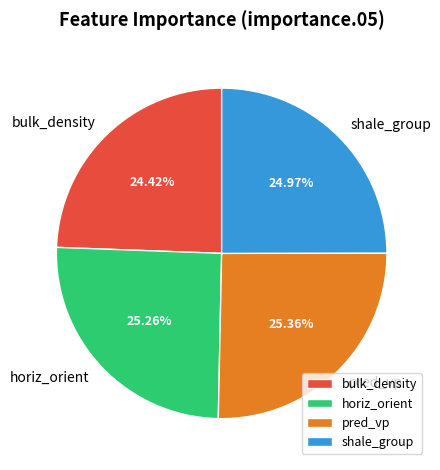

How much of the chart is everything except pred_vp?

74.6%